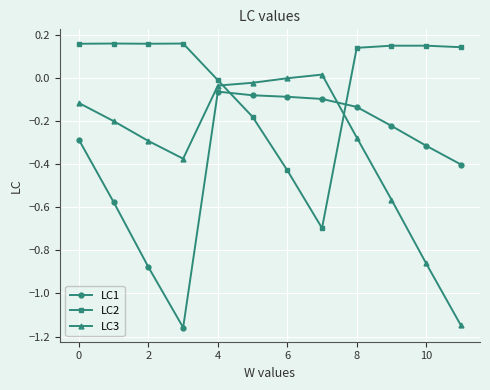

True or false: LC1 has more than 2 interior local peaks.

False